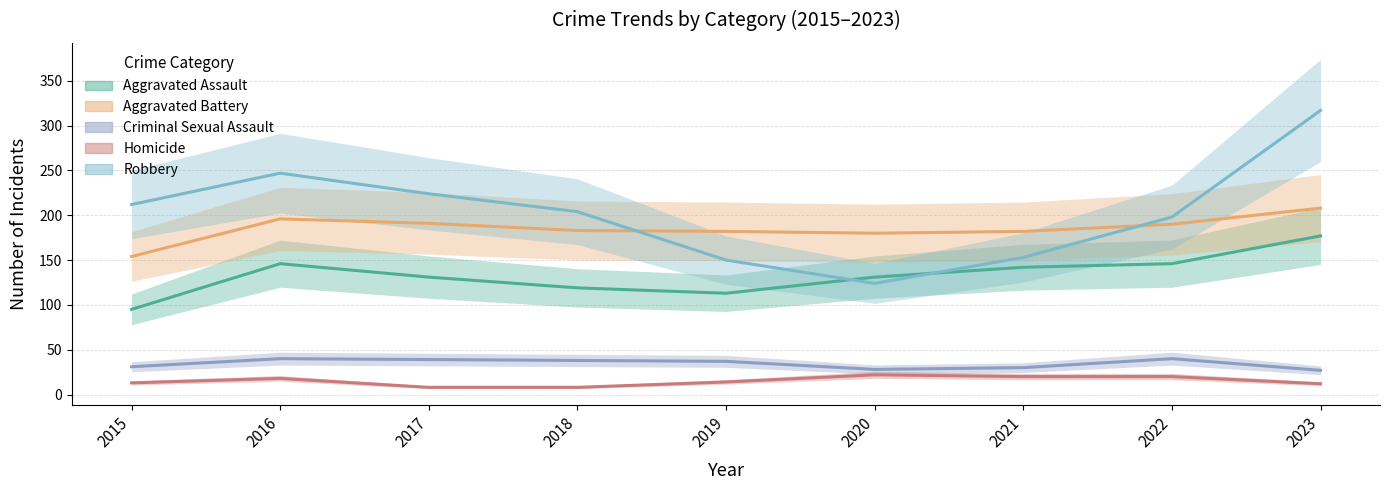

What value does the Aggravated Assault series have at 2023?

177